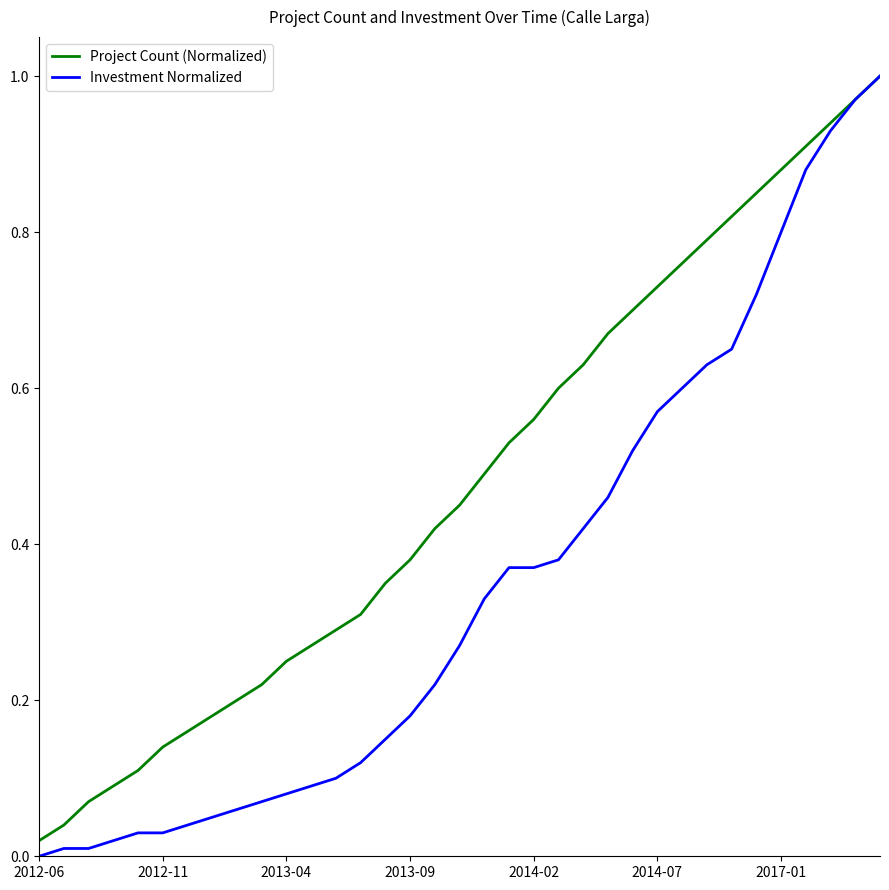

Which series has the widest spread of values?

Investment Normalized